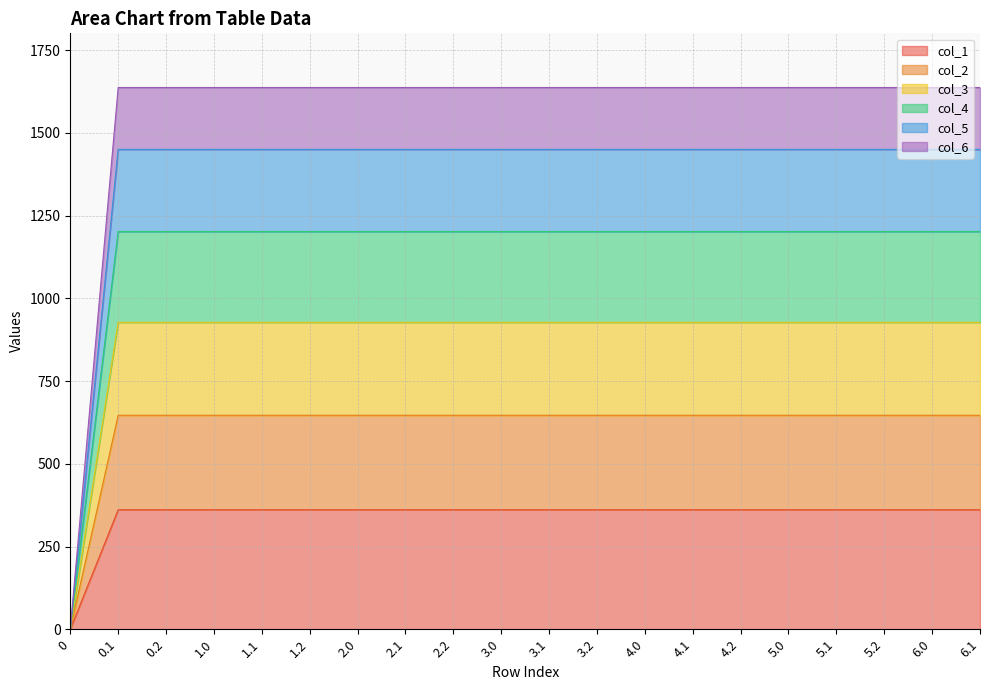

What is the spread (max minus min) of values at 5.0?

1276.1